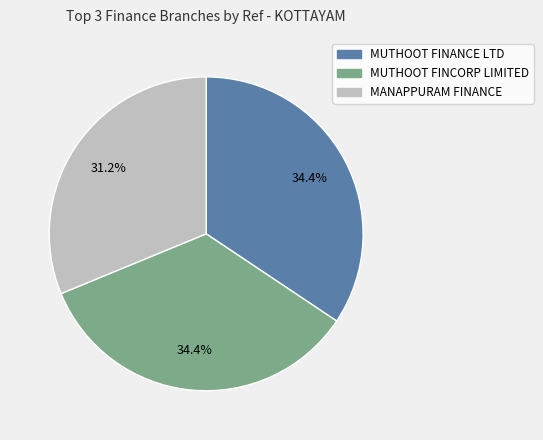

Is there a majority slice in this chart?

No